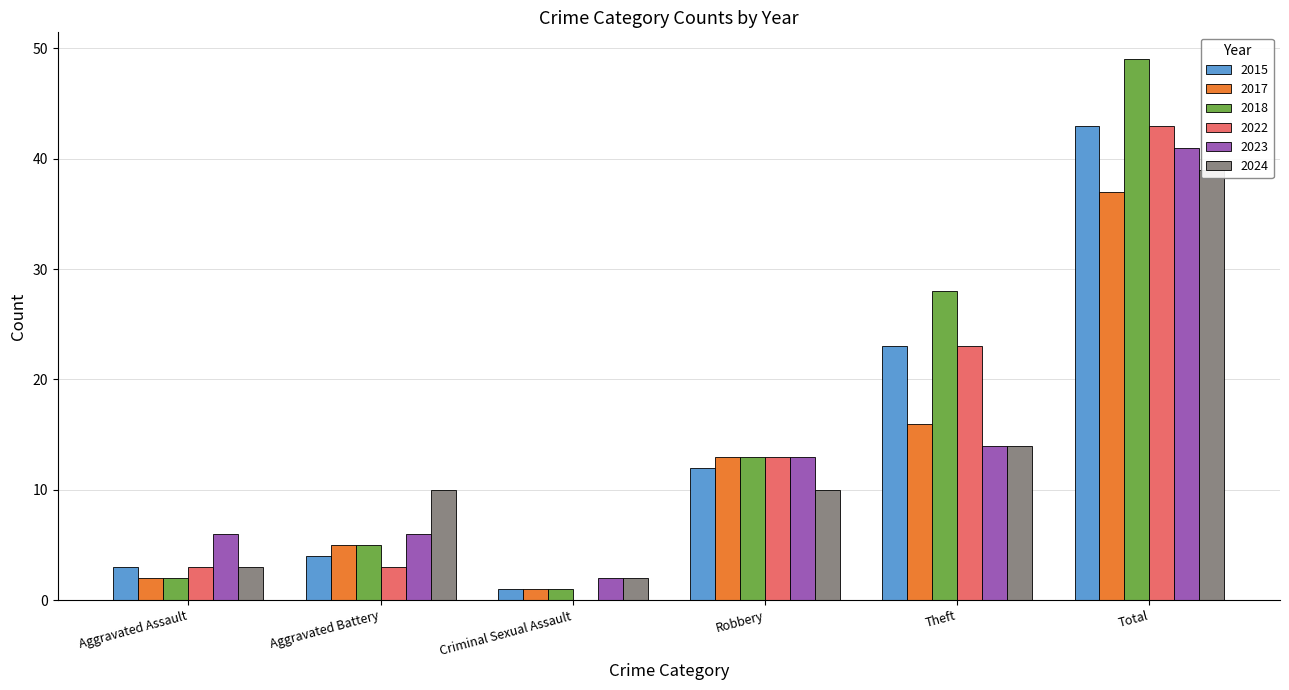

True or false: 2024 has a value of 14 at Theft.

True